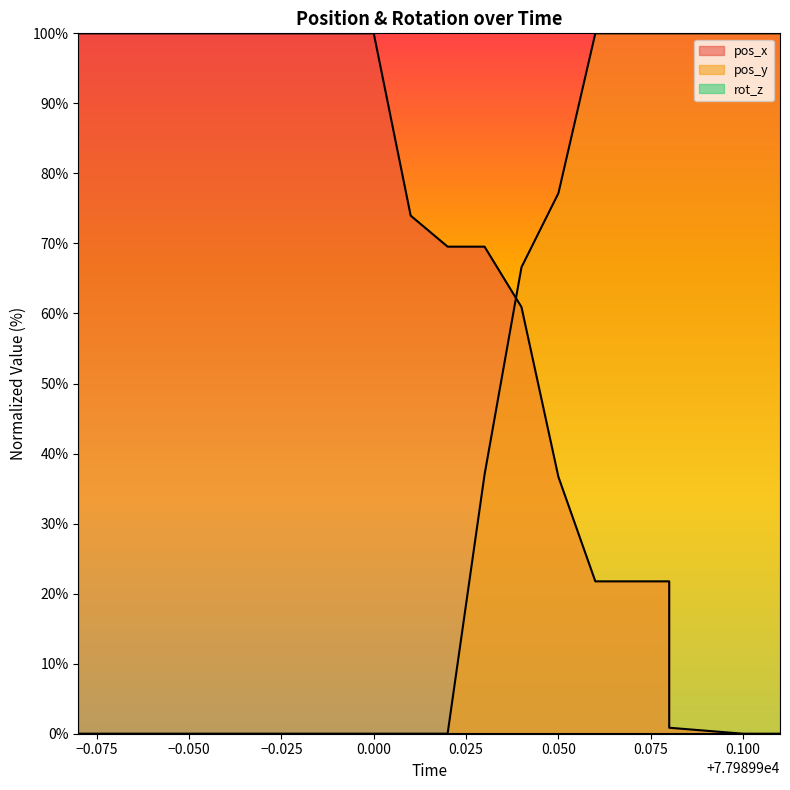

True or false: pos_x has more than 0 interior local peaks.

False